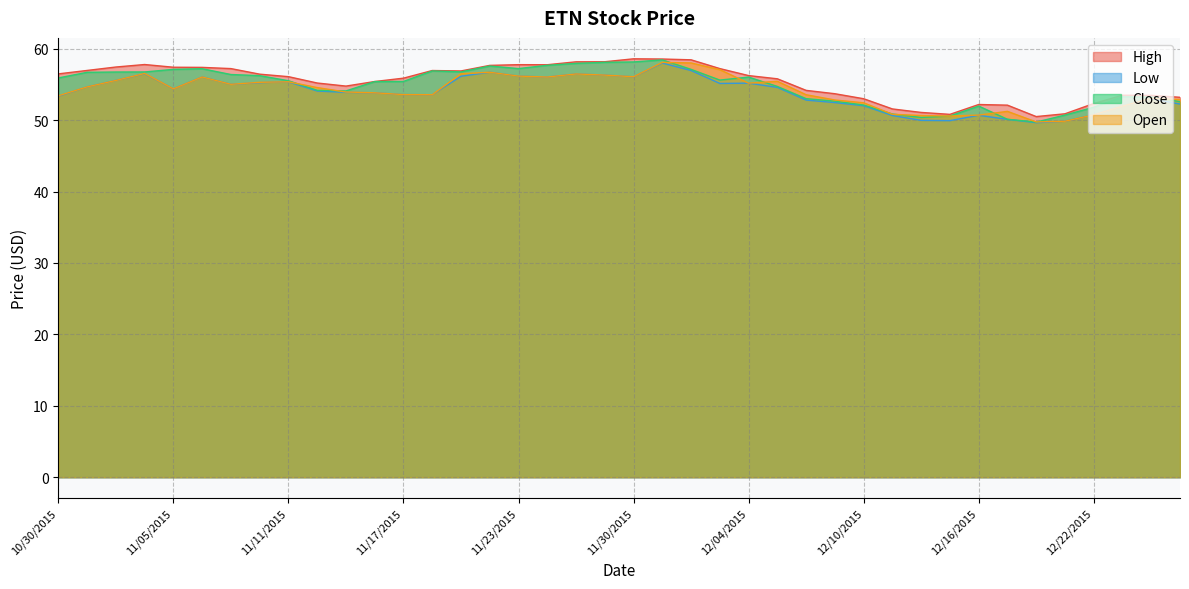

What is the sum of the Low values at 11/17/2015 and 11/02/2015?

108.2